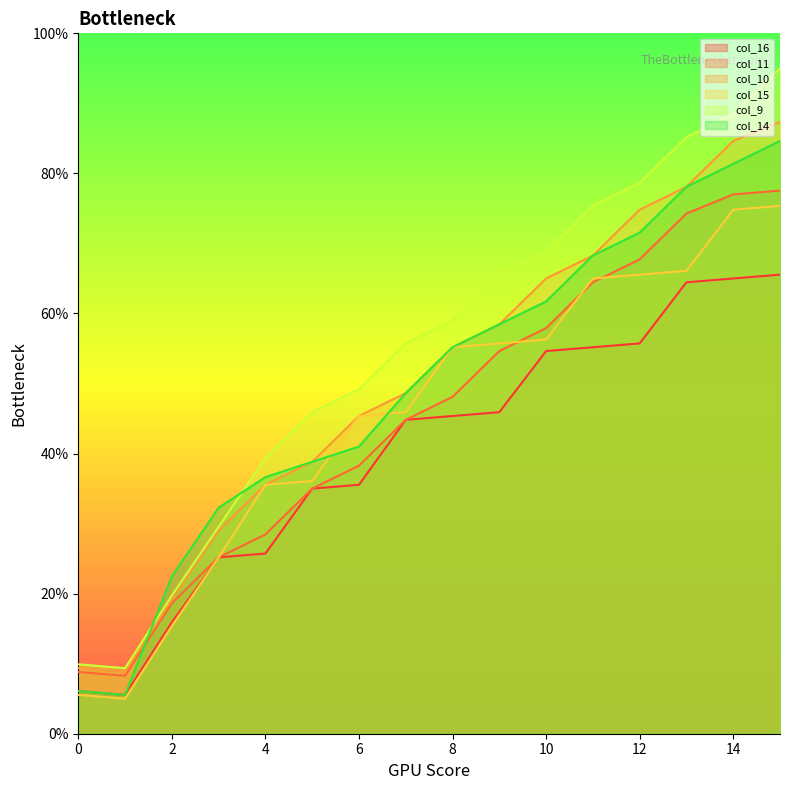

How many lines are shown in the chart?

6